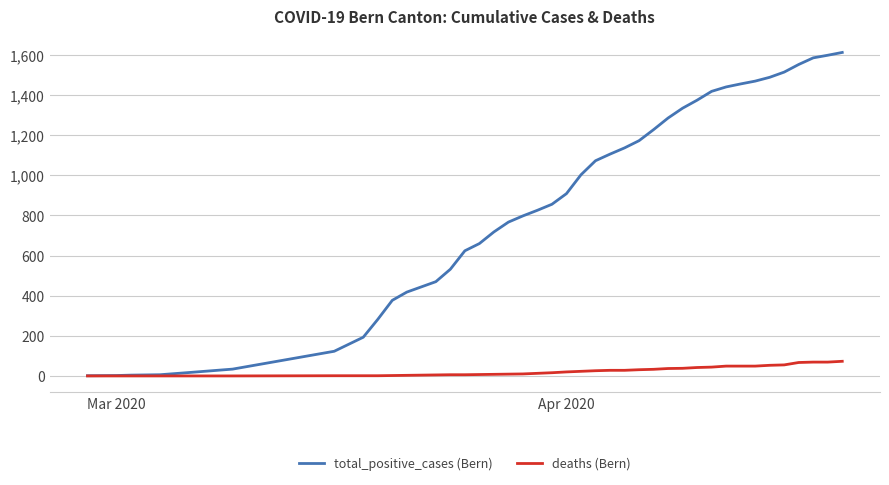

Which series has the widest spread of values?

total_positive_cases (Bern)